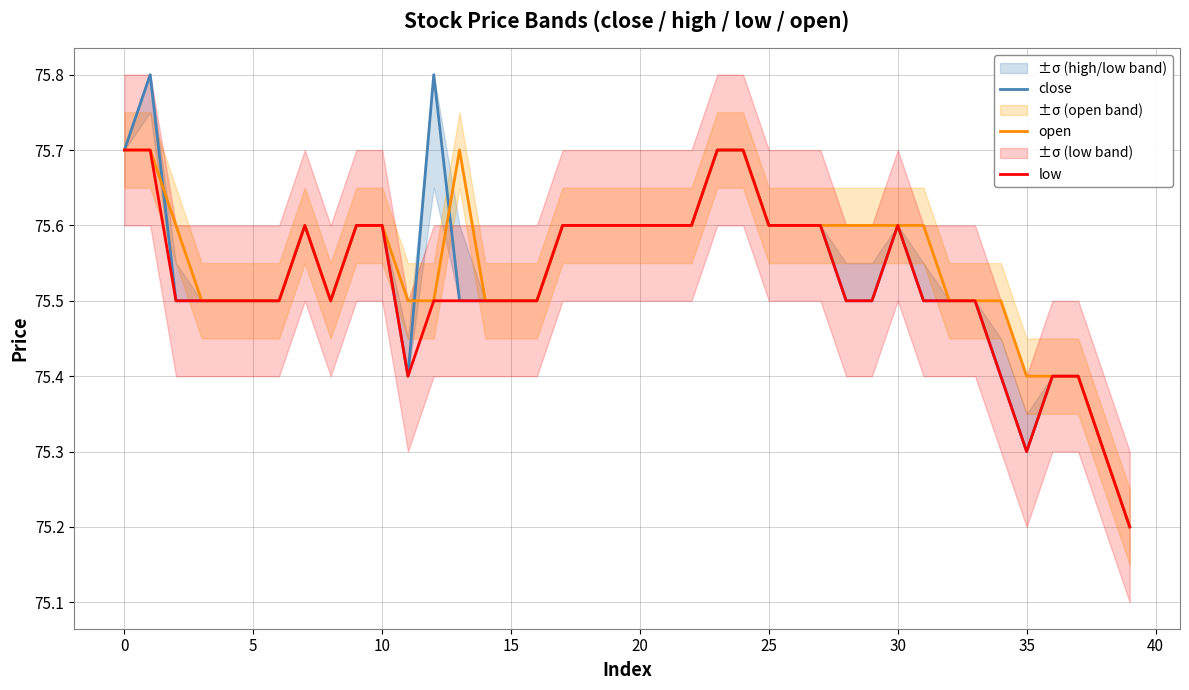

Does the chart have visible grid lines?

Yes